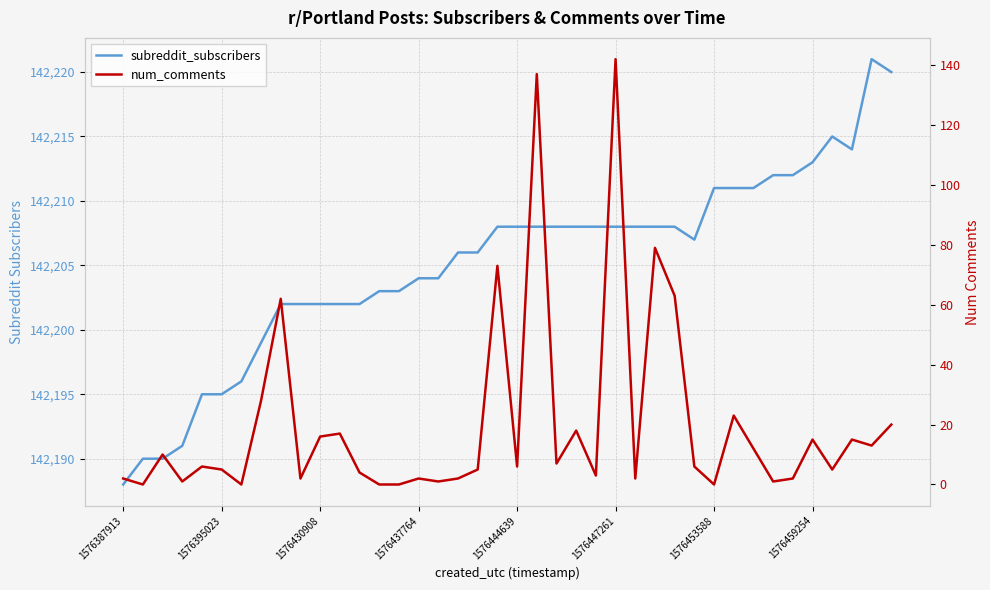

What position from the right is 1576444639?

20